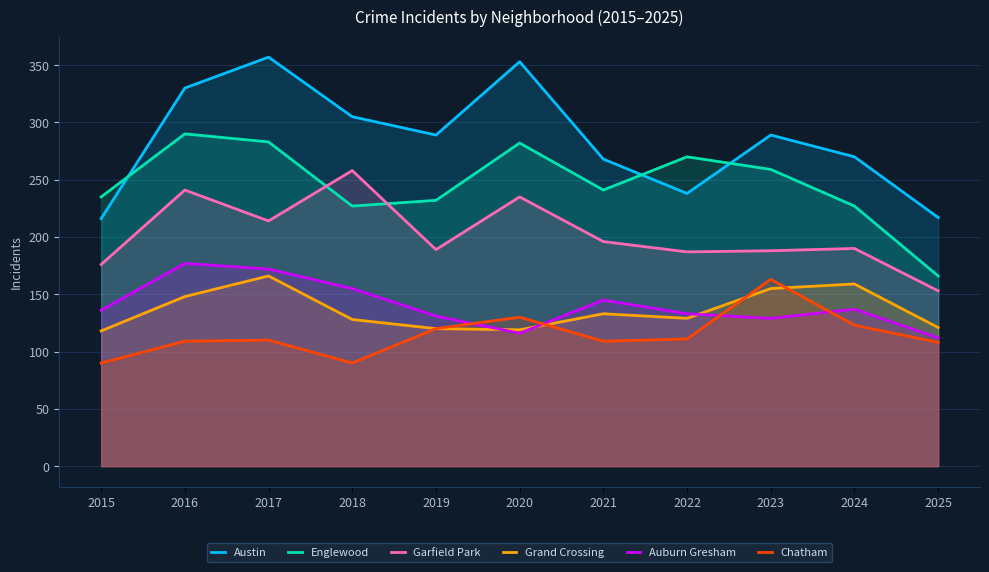

At which label does Grand Crossing reach its peak?

2017